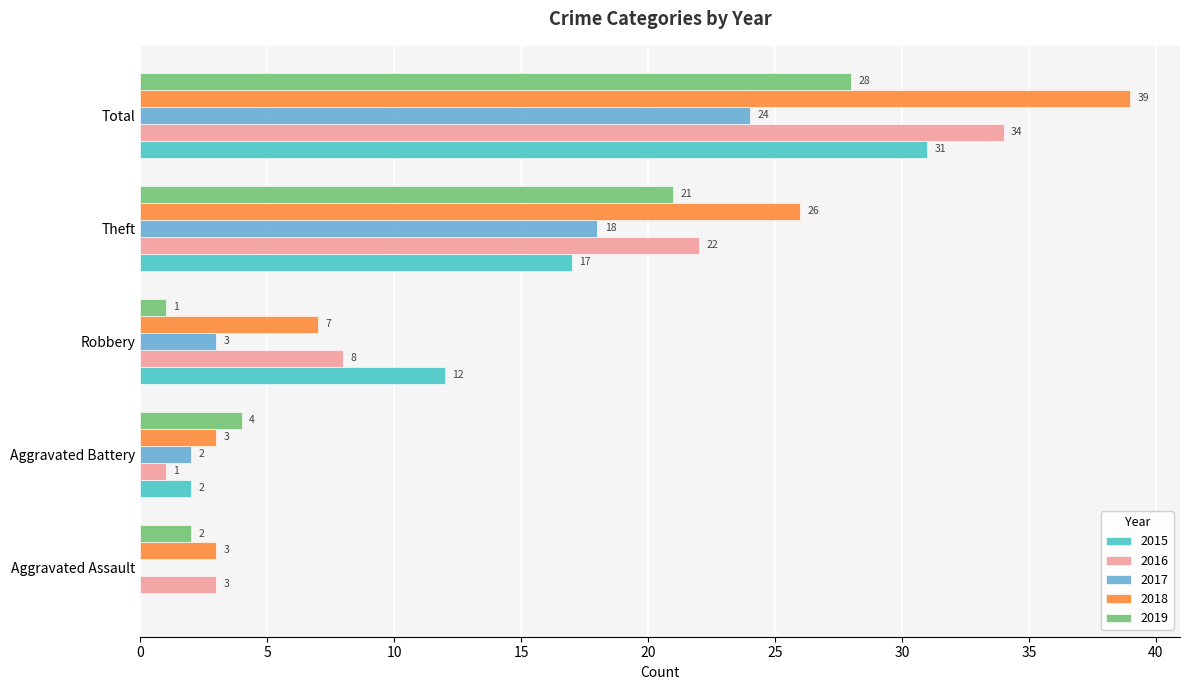

Is the value of 2016 at Theft greater than the value of 2019 at Aggravated Assault?

Yes